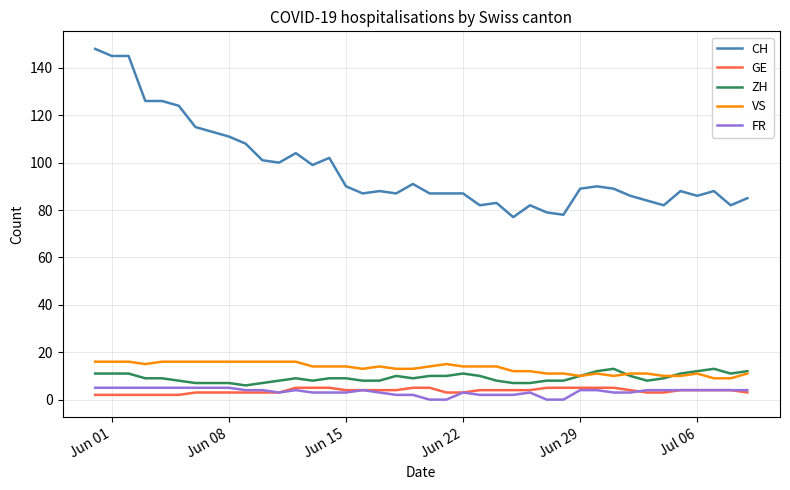

True or false: GE and CH cross at least once.

False